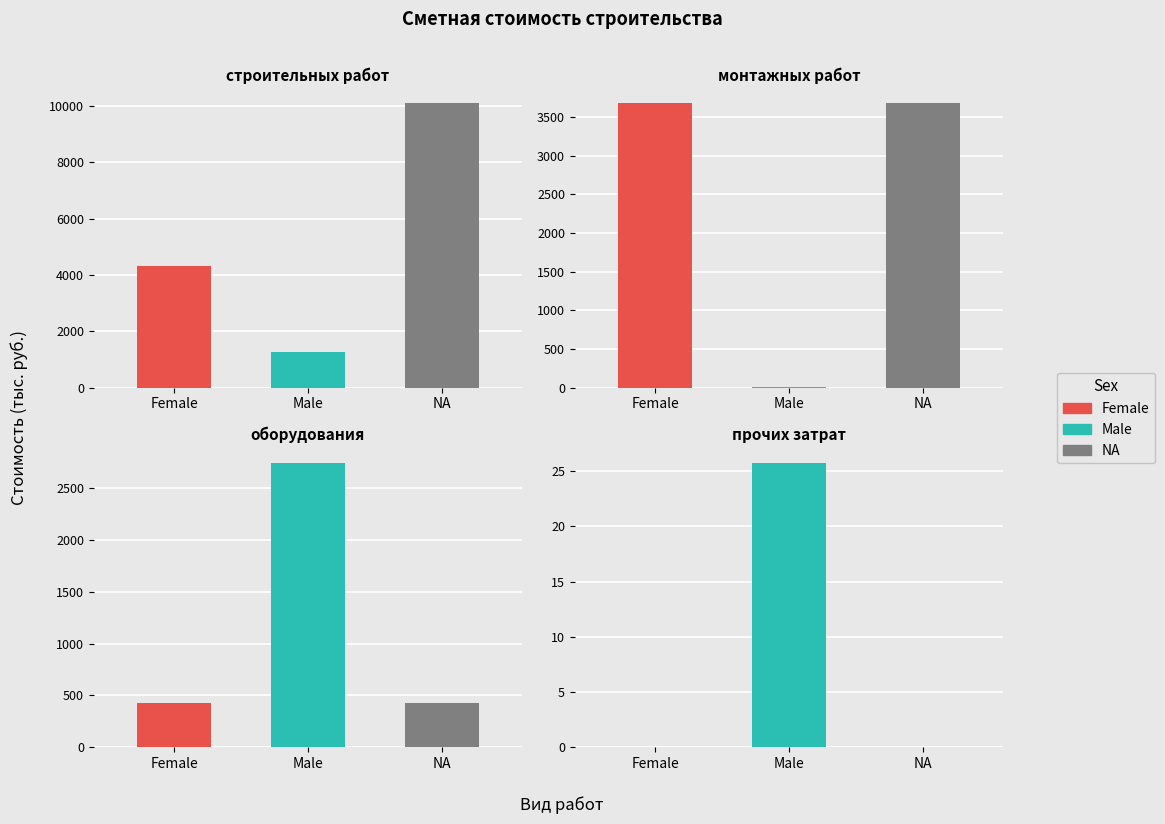

Which category has the lowest value in the Female series?

3